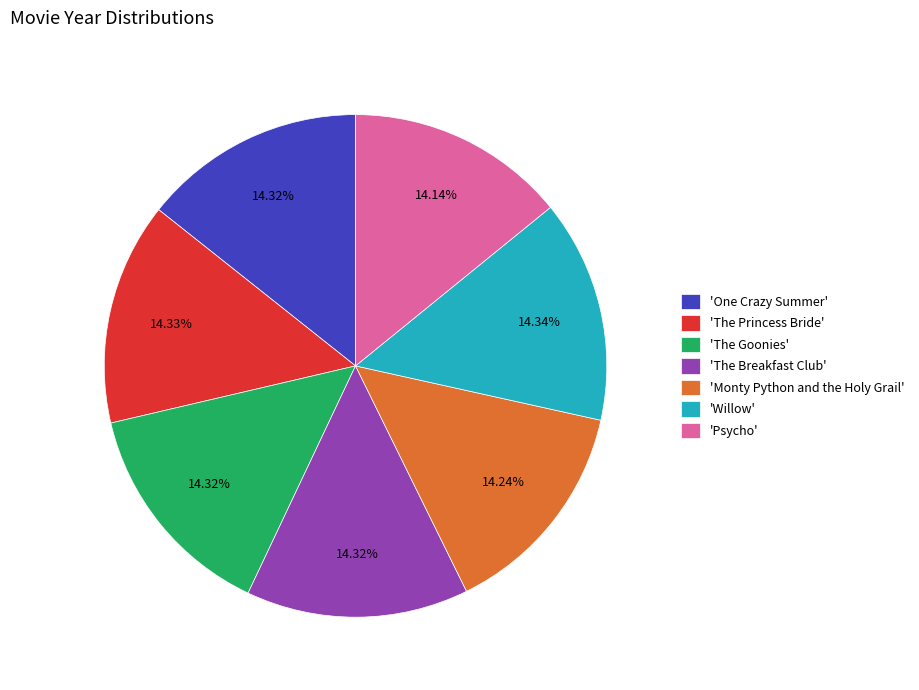

Does 'Psycho' account for over 50% of the chart?

No